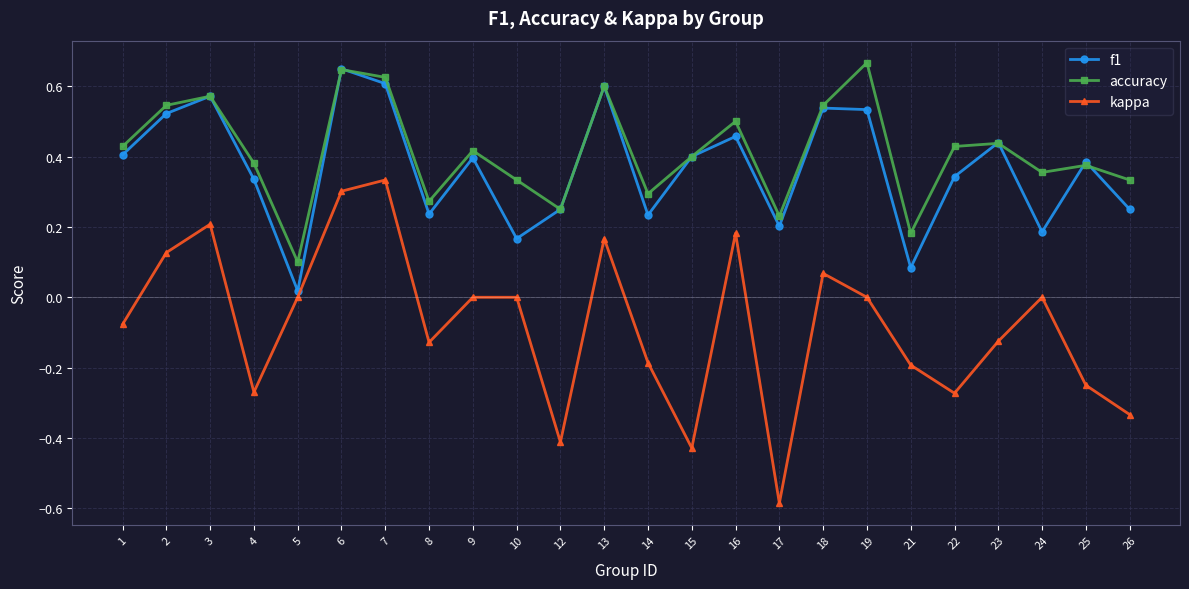

Which series changed the most between 4 and 9?

kappa